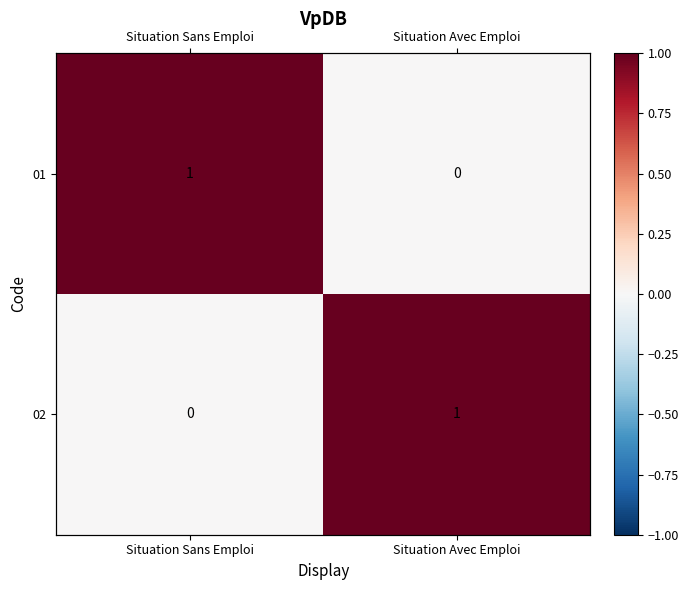

Which series has the largest total across all categories?

01